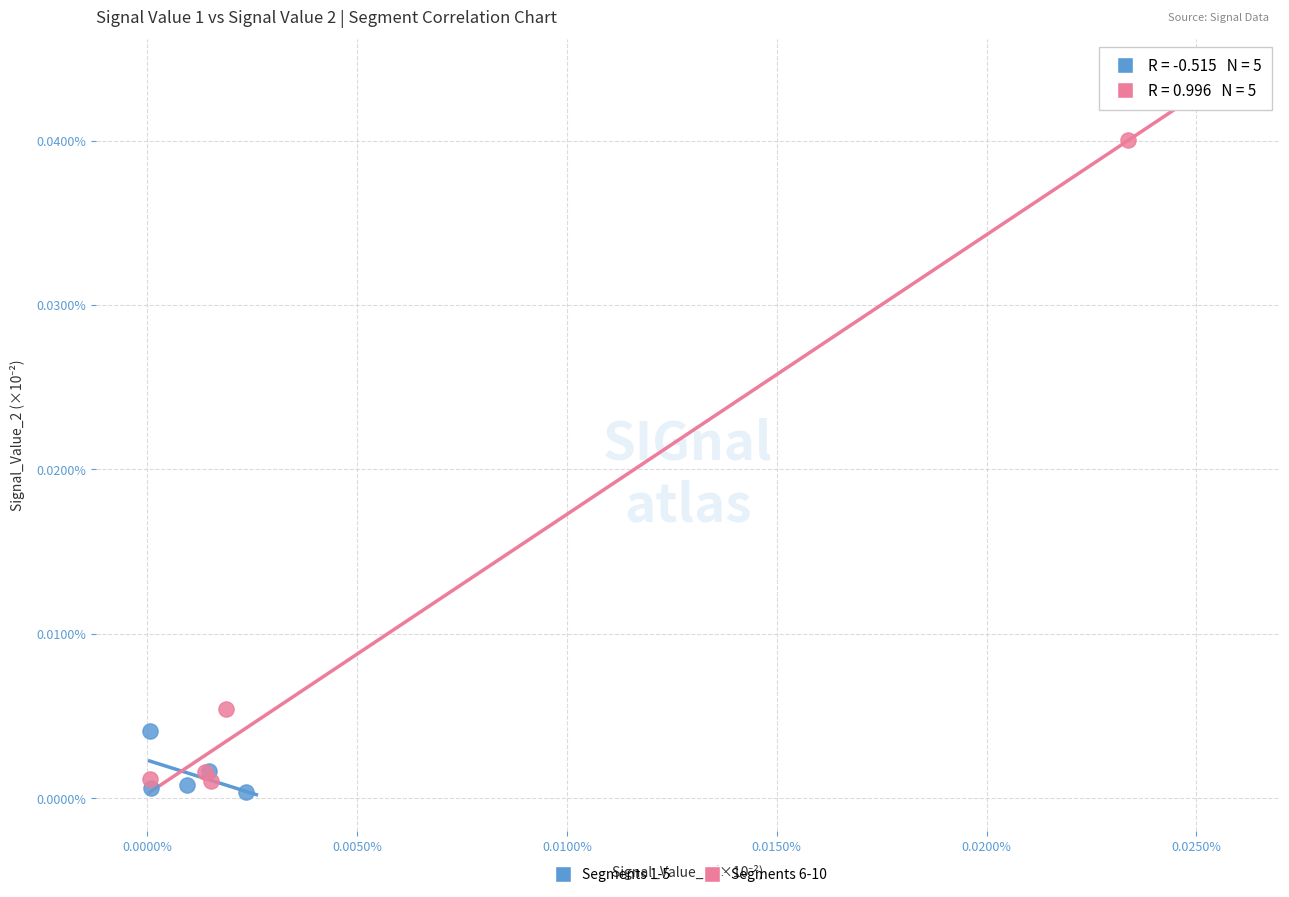

What are all the series names shown in the legend?

Segments 1-5, Segments 6-10